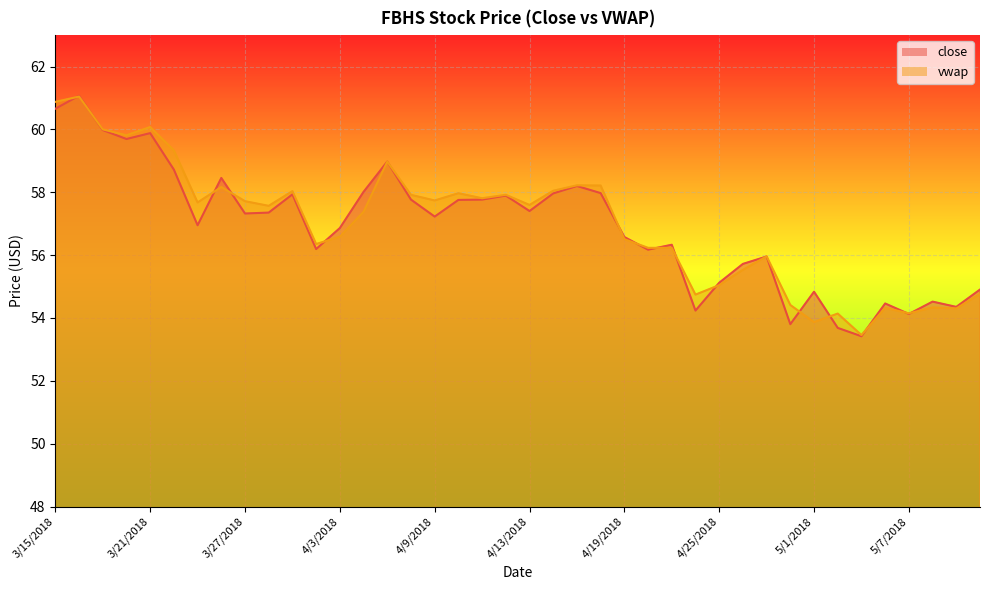

What are all the series names shown in the legend?

close, vwap